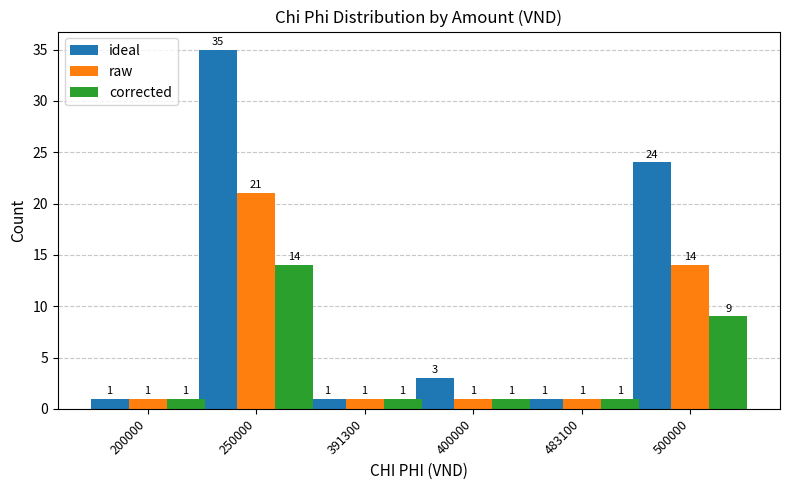

How many bars are there in total?

18